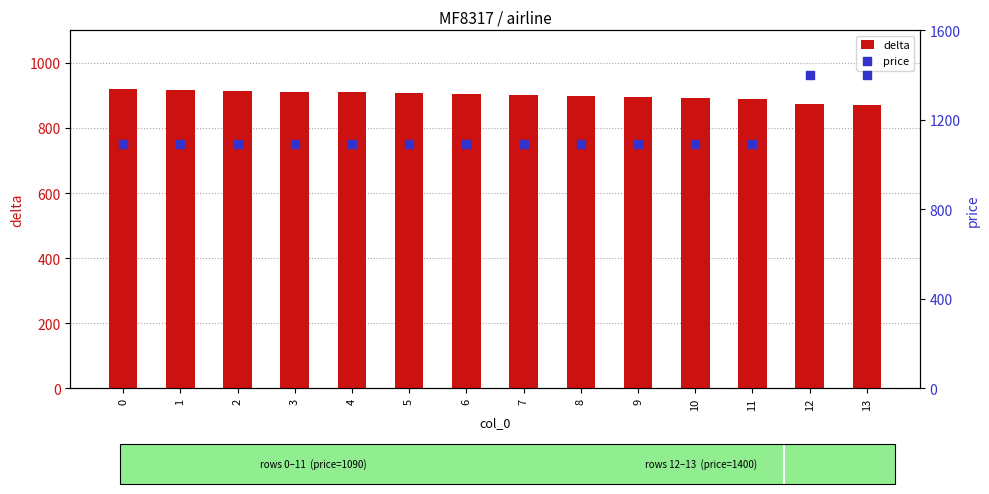

Which series has the largest Y range (max minus min)?

price